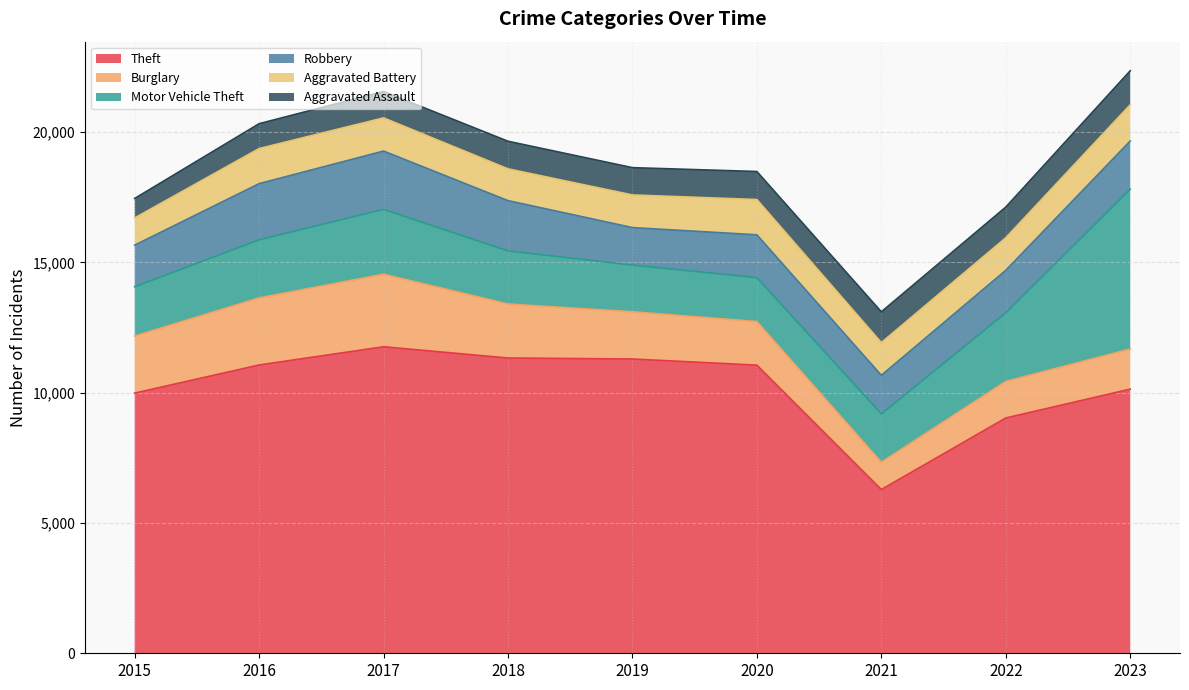

Is it true that Robbery equals 2636 at 2022?

False